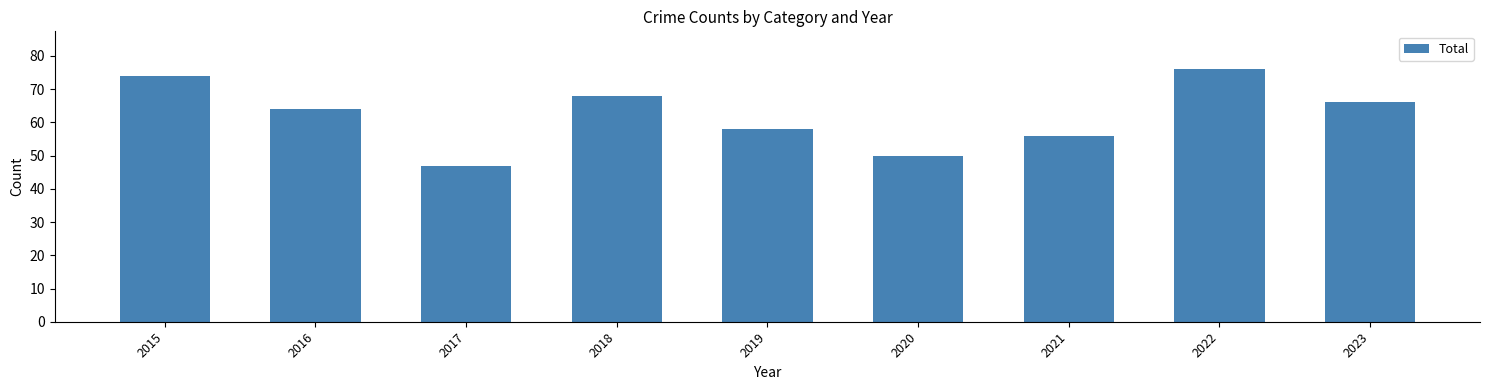

What is the sum of the values at 2023 and 2019?

124